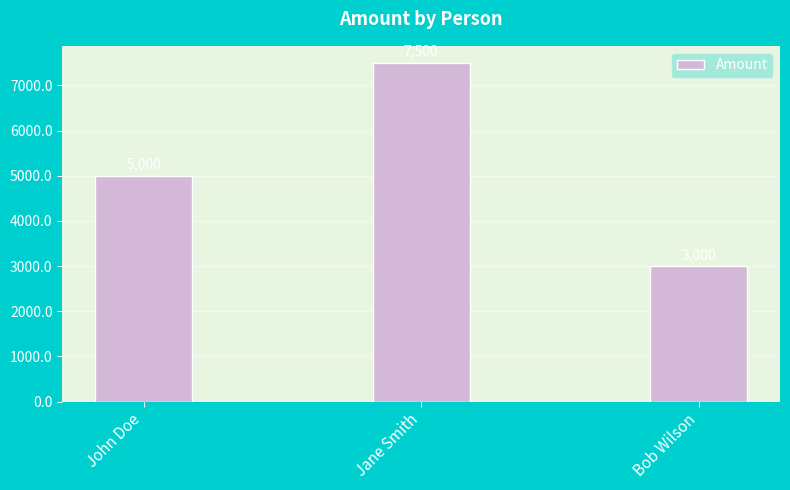

Is it true that the value at John Doe is 3257?

False